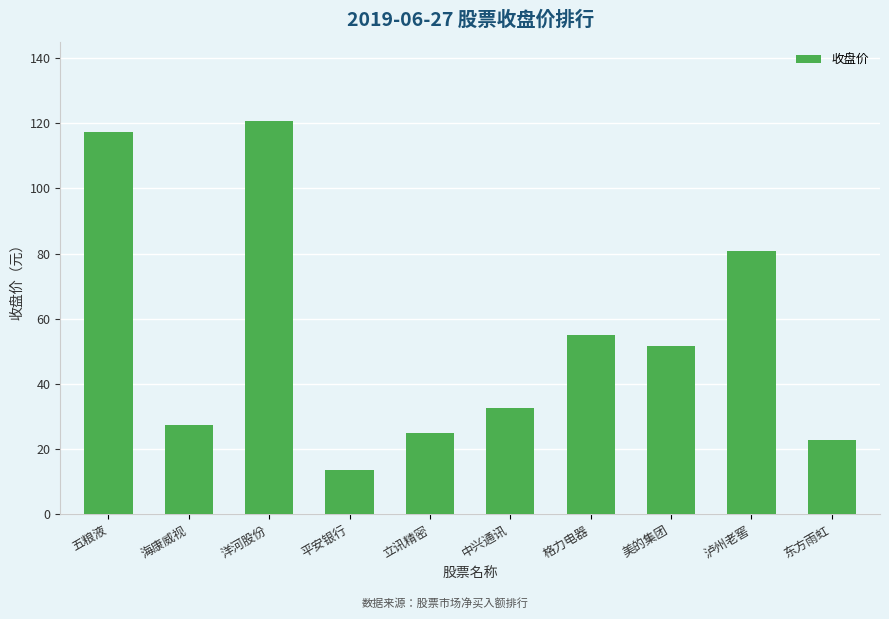

The value at 洋河股份 is 207.4. True or false?

False